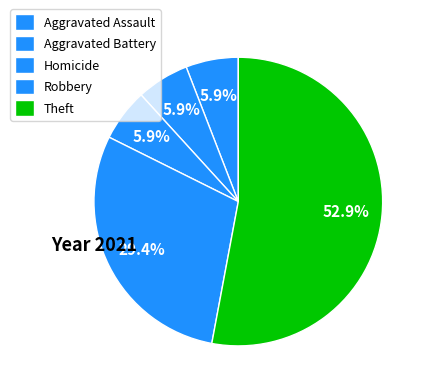

To the nearest percent, what is the difference between the largest and smallest slice percentages?

47%